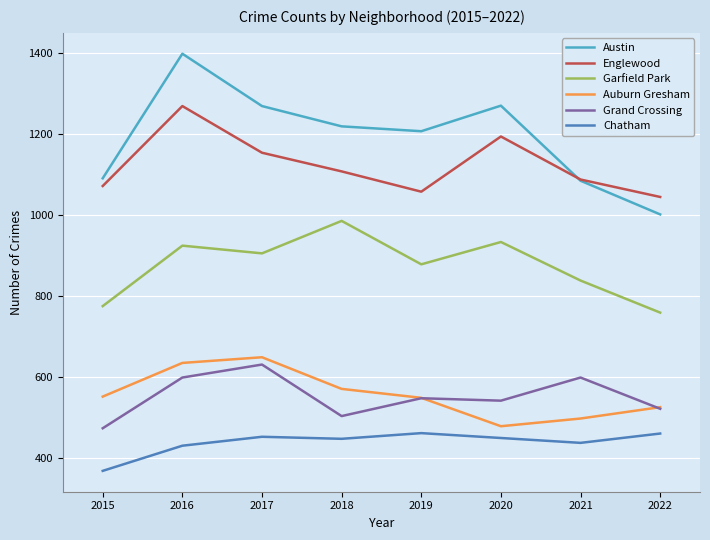

In Grand Crossing, how many points are lower than both neighbors (excluding endpoints)?

2